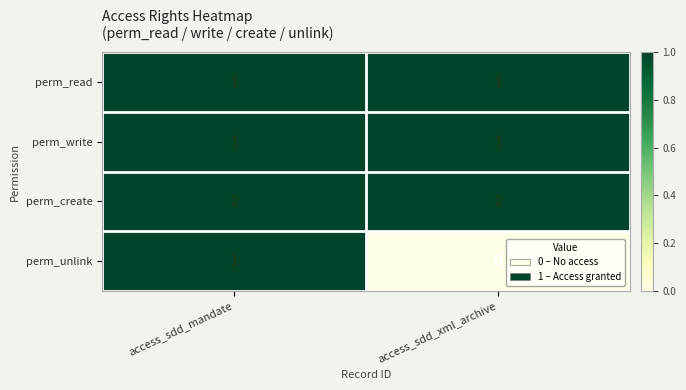

Which label corresponds to the smallest value in the chart?

access_sdd_xml_archive